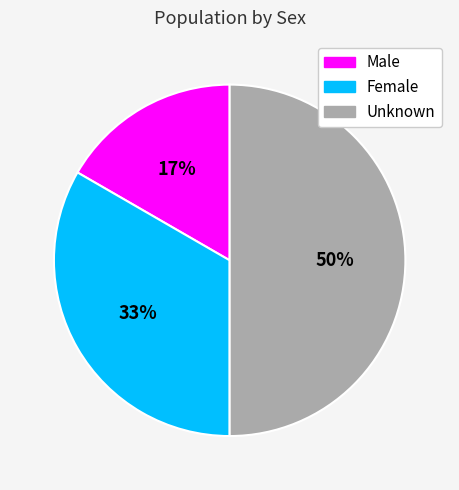

What percentage is the Female slice, to the nearest percent?

33%